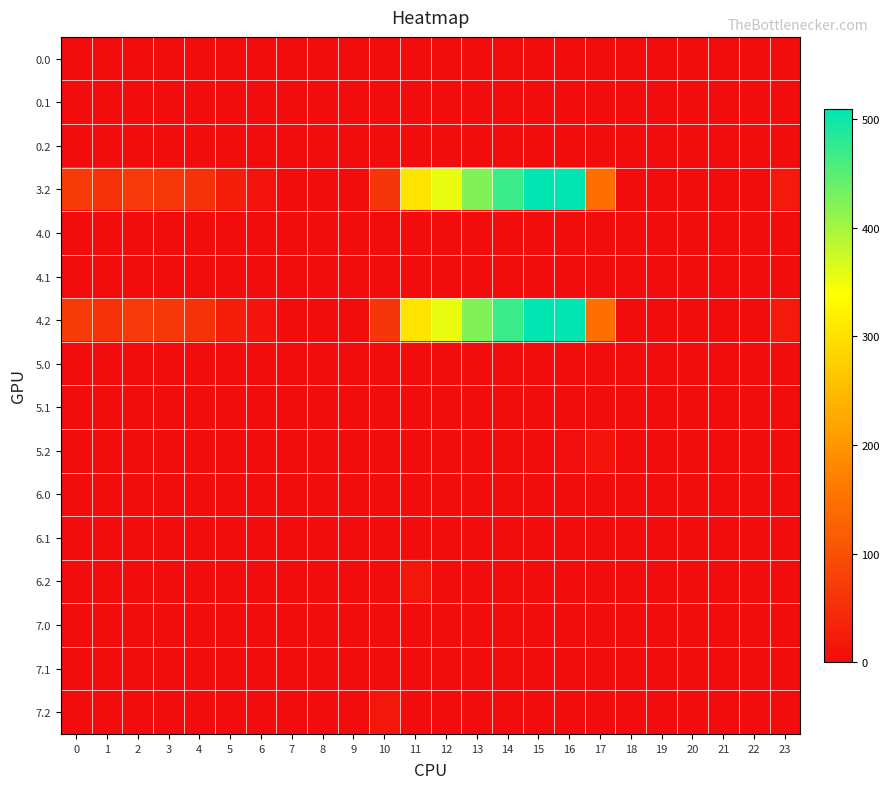

Rank the series at 8 from highest to lowest value.

0.0, 0.1, 0.2, 3.2, 4.0, 4.1, 4.2, 5.0, 5.1, 5.2, 6.0, 6.1, 6.2, 7.0, 7.1, 7.2